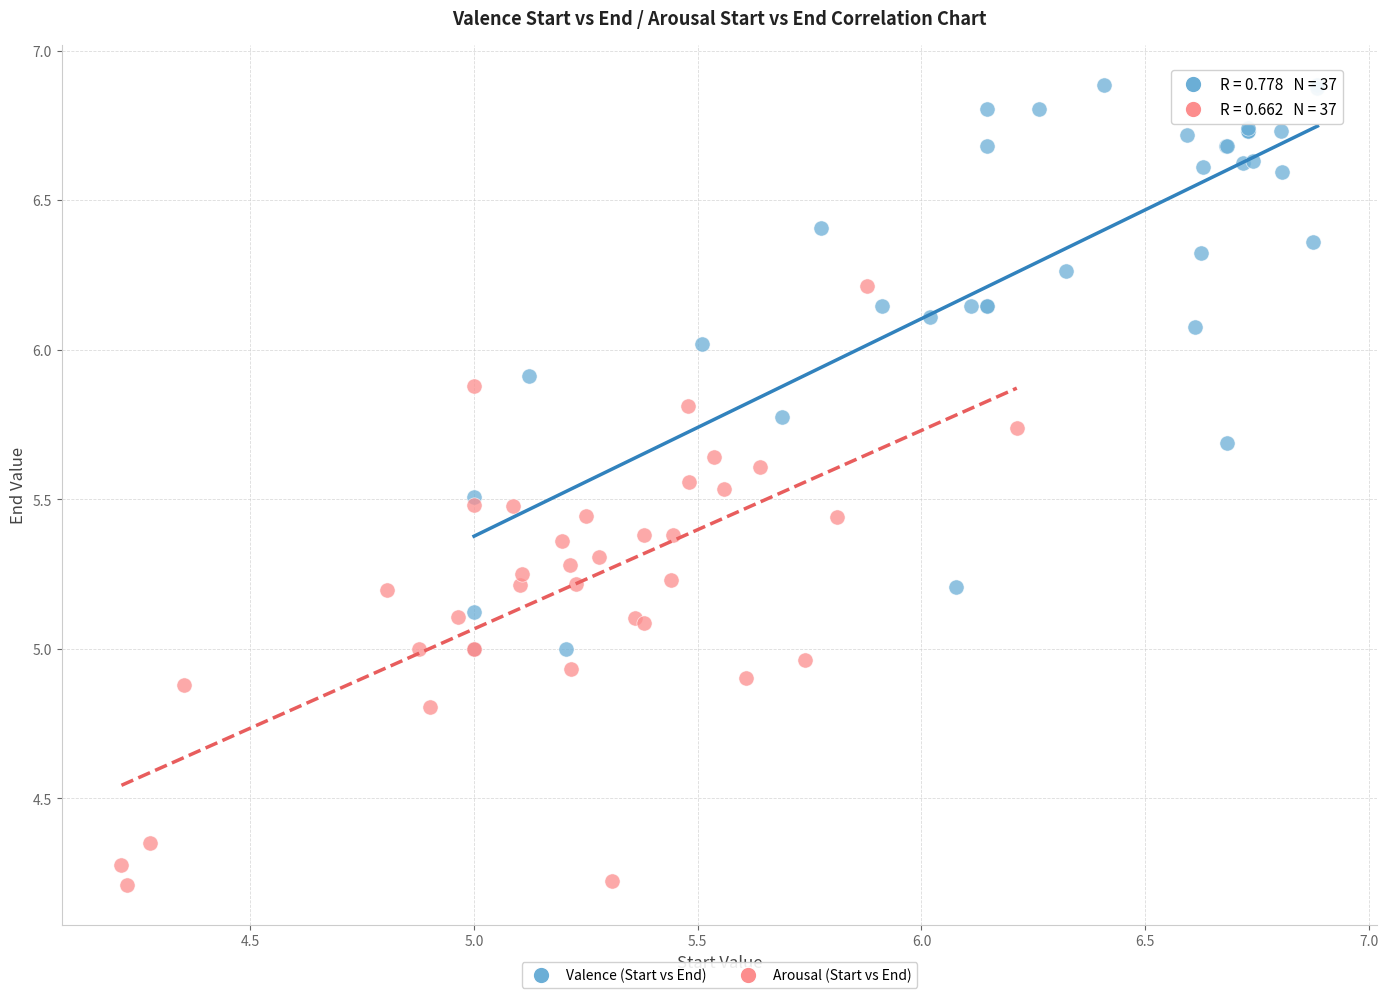

Which series reaches the minimum Y coordinate?

Arousal (Start vs End)